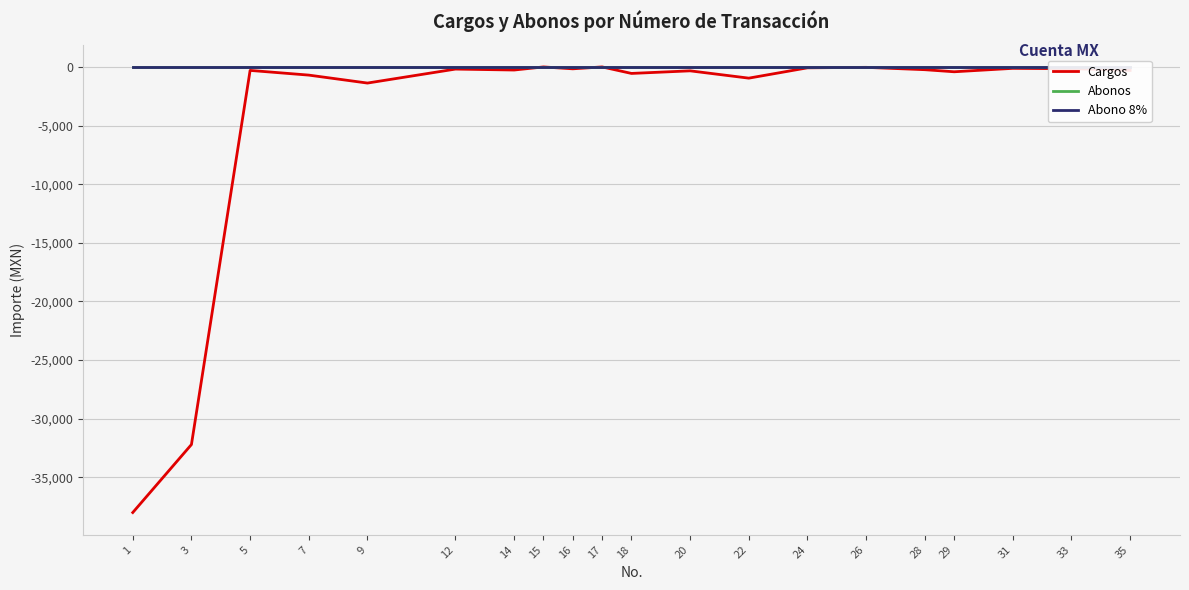

True or false: Abonos and Abono 8% cross at least once.

False